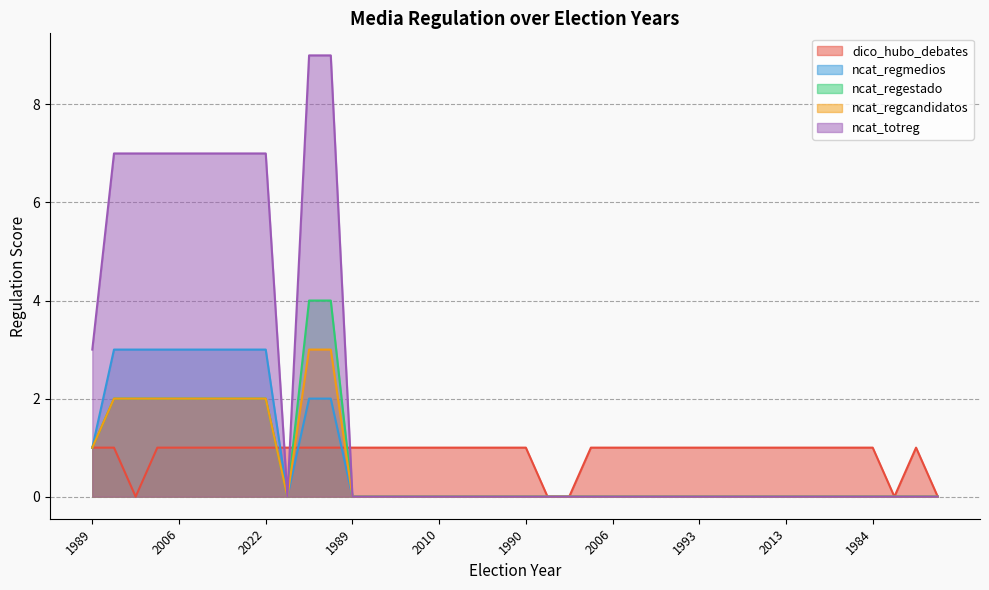

True or false: ncat_totreg has more than 0 points higher than both neighbors.

False